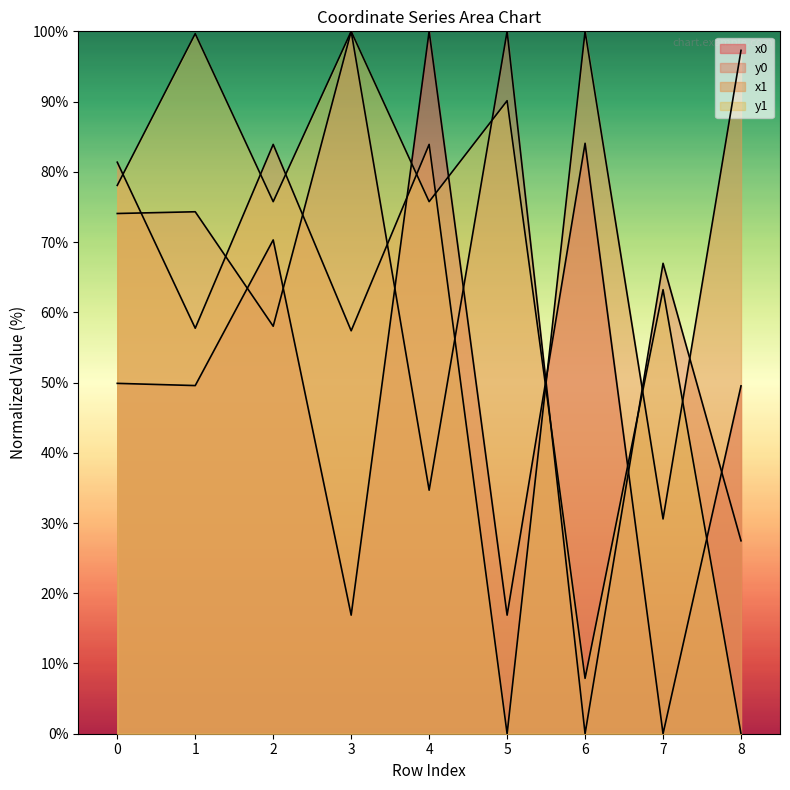

Which series has the widest spread of values?

x0